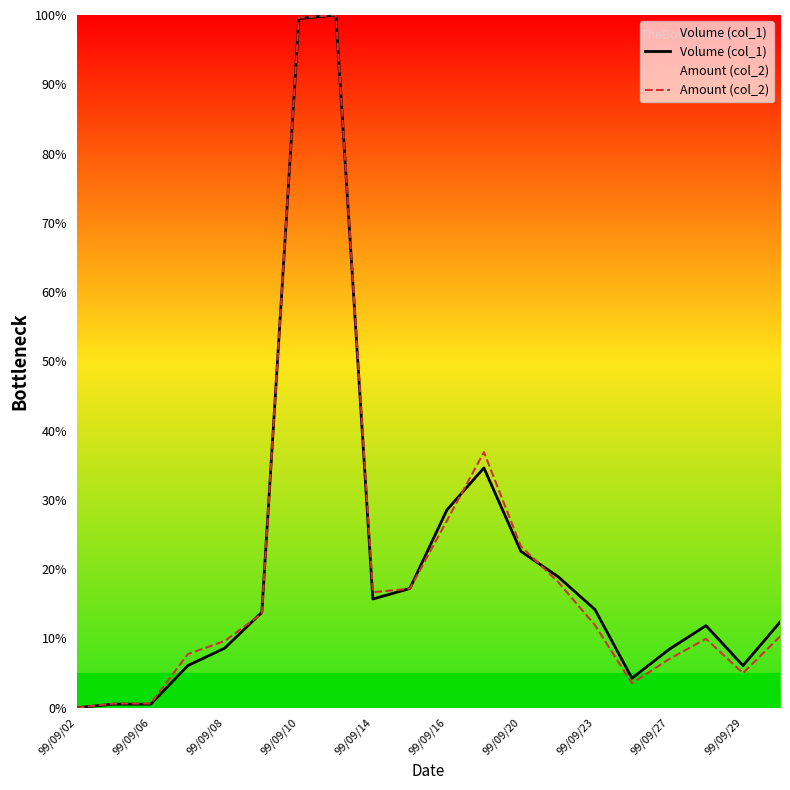

What is the difference between the Amount (col_2) values at 99/09/20 and 99/09/14?

6.6